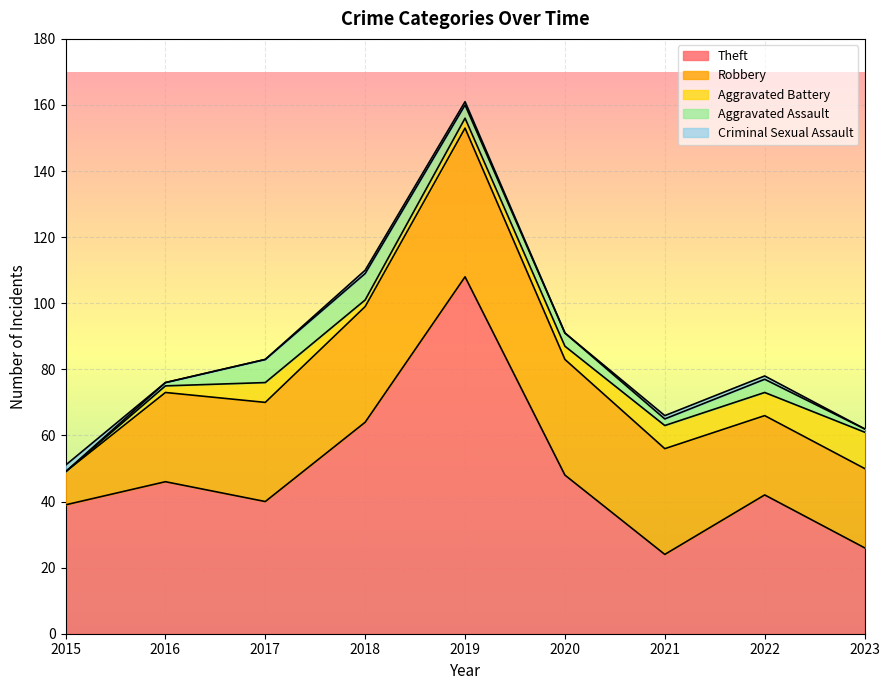

True or false: Total and Aggravated Battery cross at least once.

False